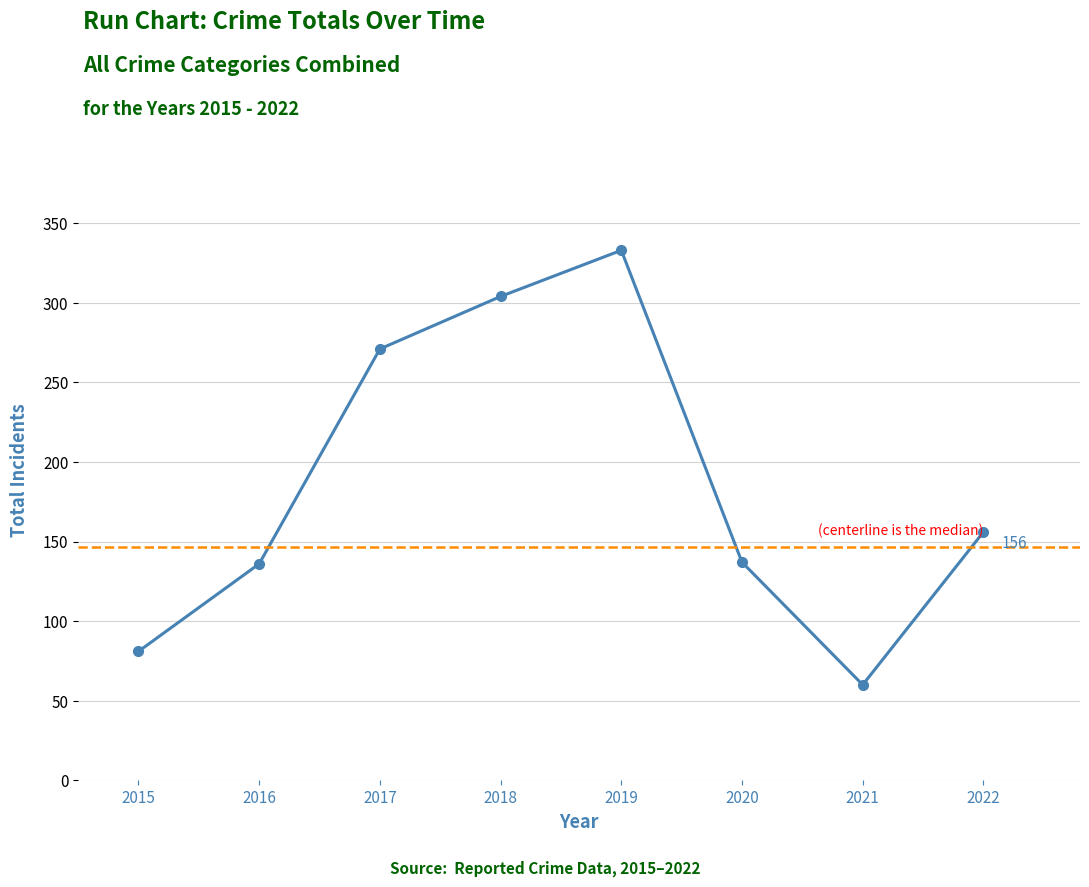

What is the maximum value shown in the chart?

333